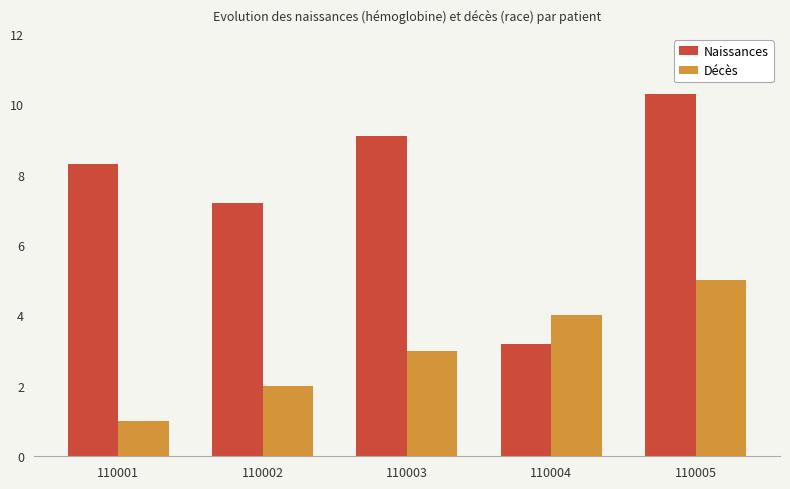

Is it true that Décès equals 1.2 at 110003?

False